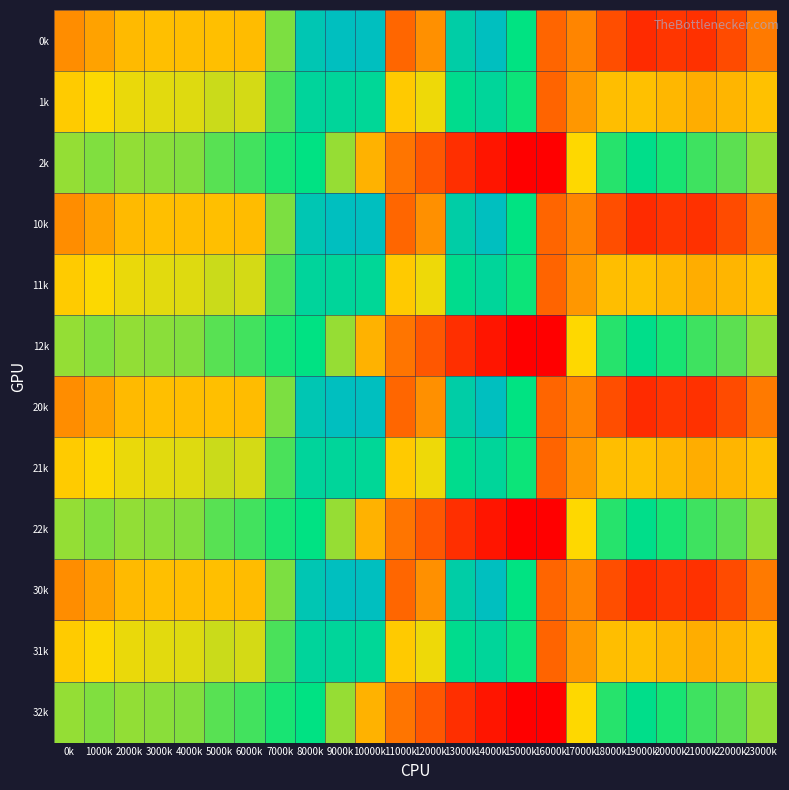

At which category is the sum across all series the highest?

8000k